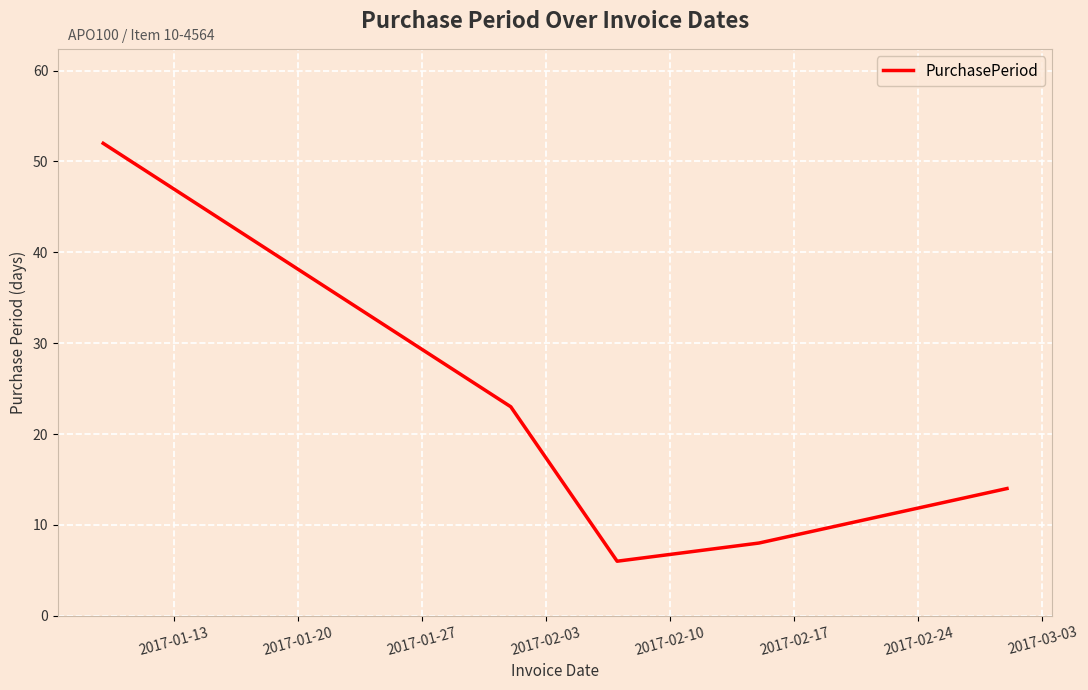

What is the difference between the maximum and minimum values?

46